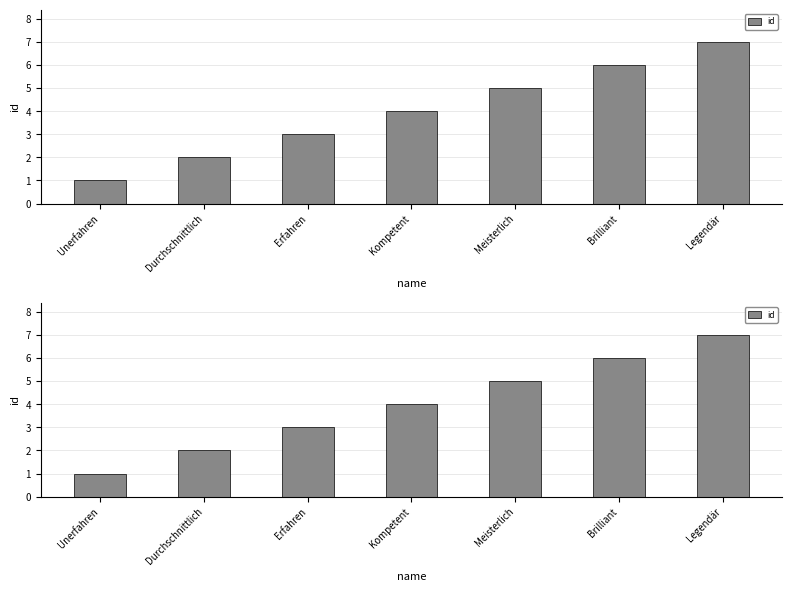

Reading left to right, list all the values displayed in this chart.

1	2	3	4	5	6	7